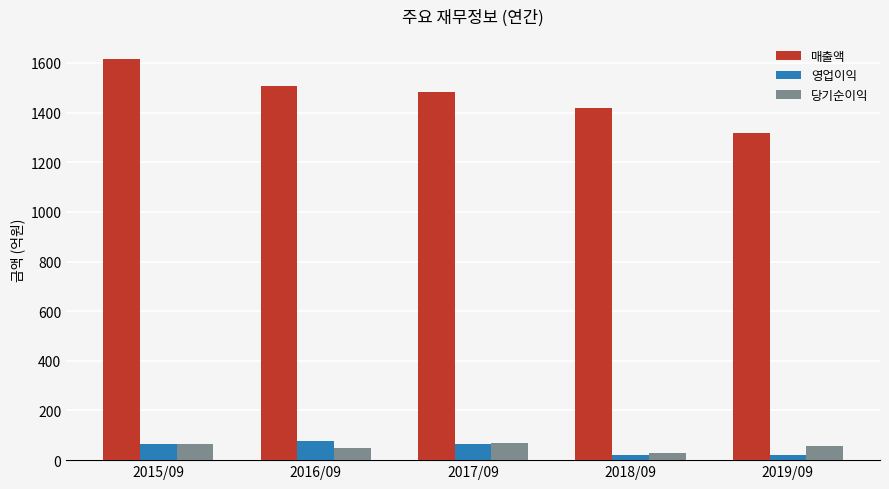

Which series has the largest total across all categories?

매출액